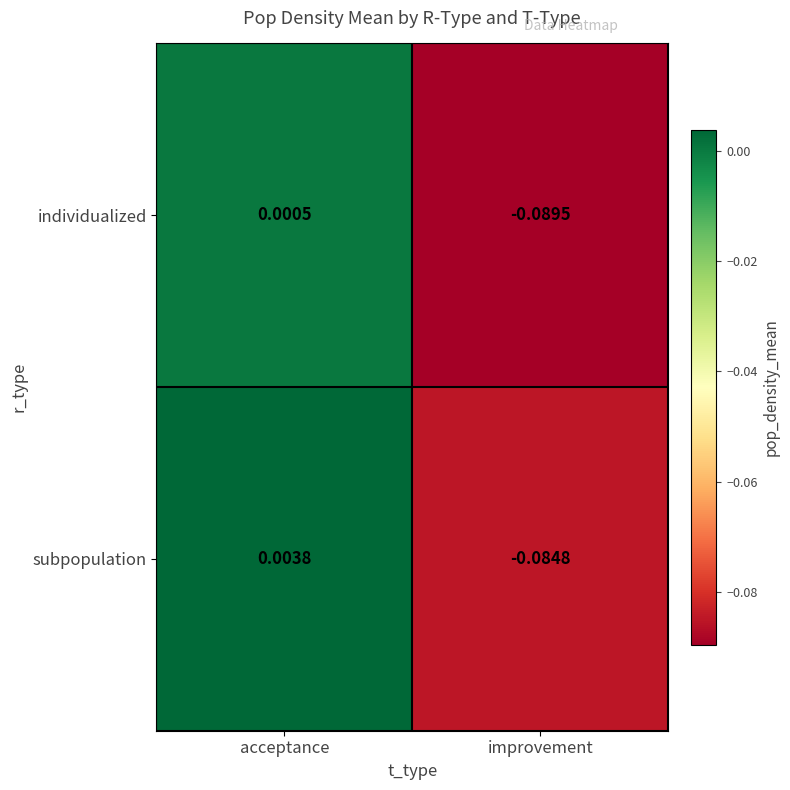

Which label corresponds to the smallest value in the chart?

improvement